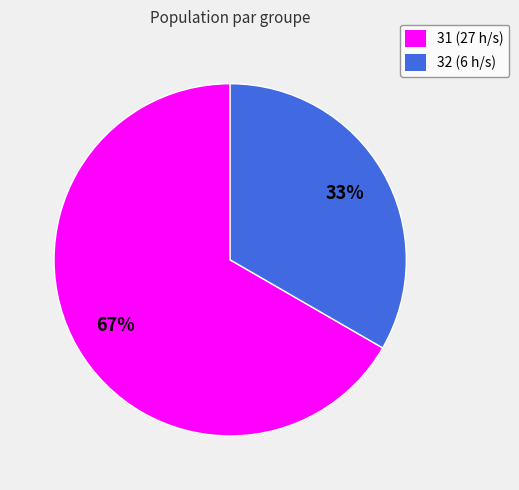

Approximately how many times larger is the value at 32 (6 h/s) compared to 31 (27 h/s)?

0.5